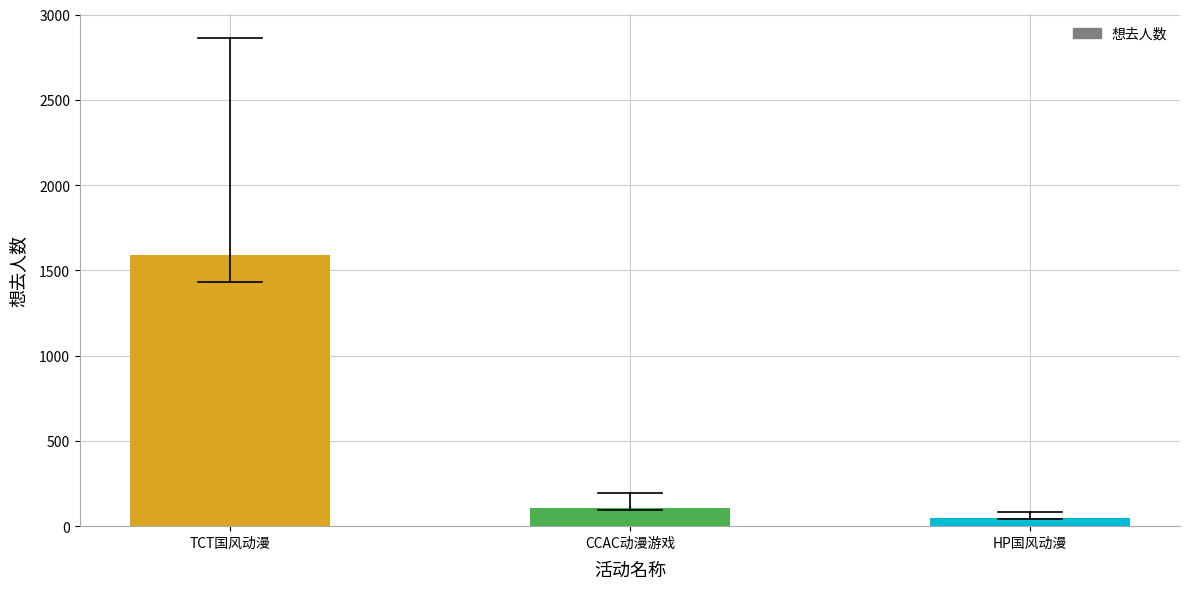

Is it true that the value at TCT国风动漫 is 833?

False